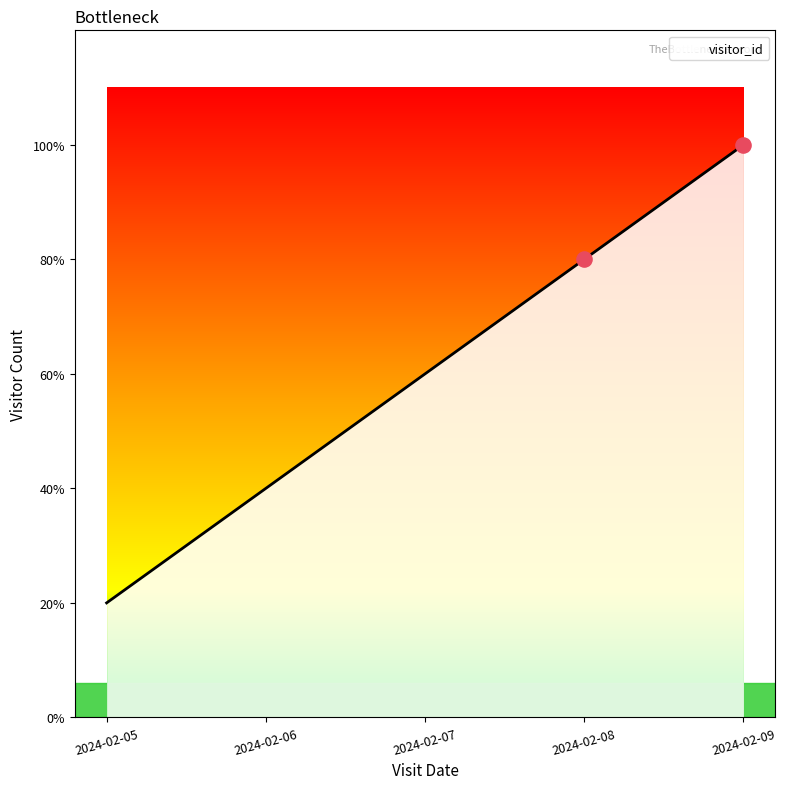

Which has a higher value, 2024-02-05 or 2024-02-06?

2024-02-06